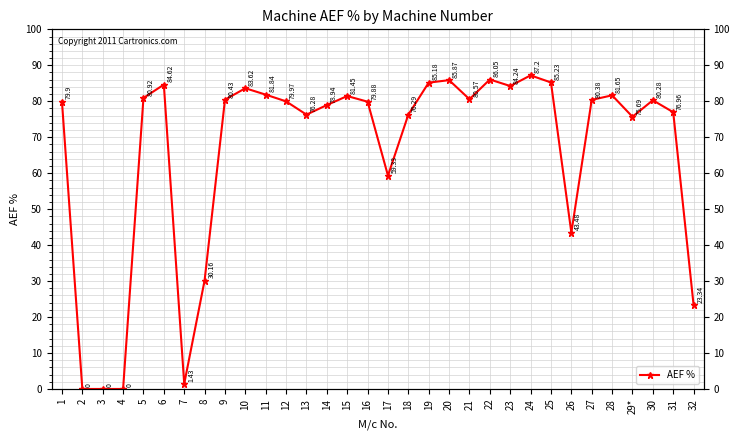

The value at 9 is 124.9. True or false?

False